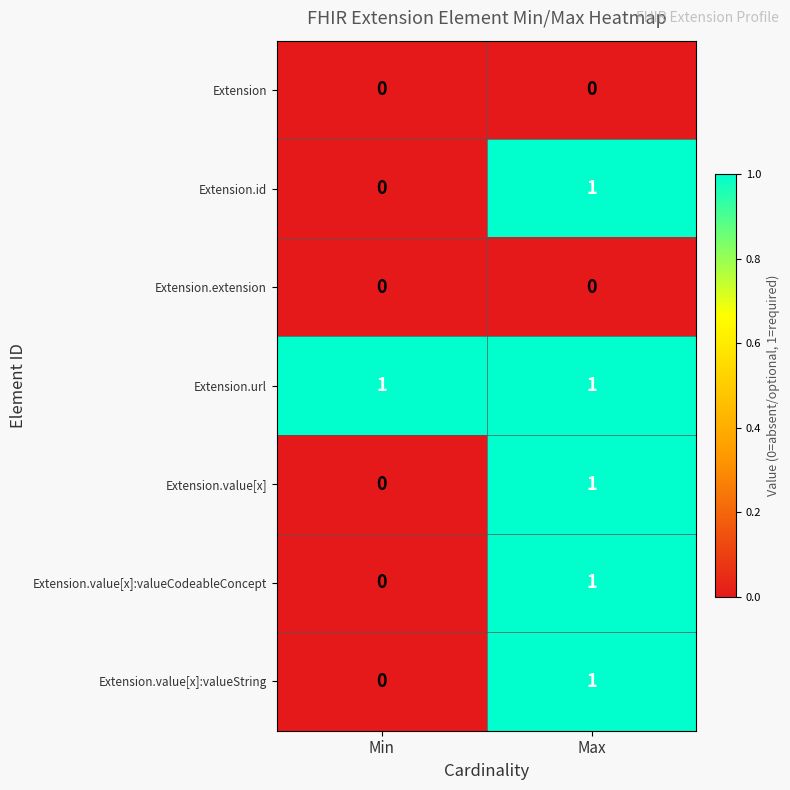

Where is Extension.value[x]:valueString nearest to the value 0?

Min